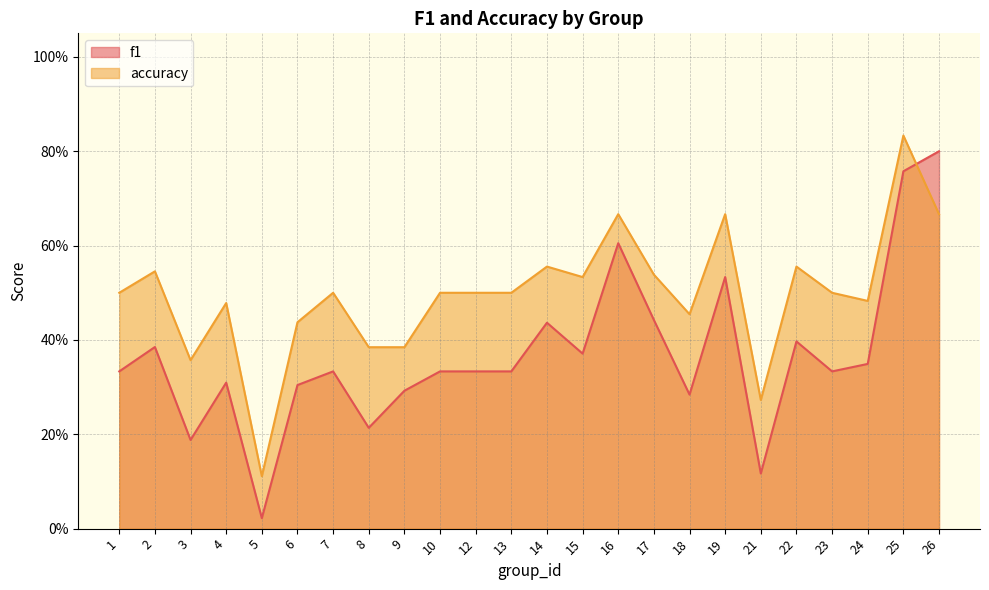

What is the sum of the accuracy values at 26 and 18?

1.1